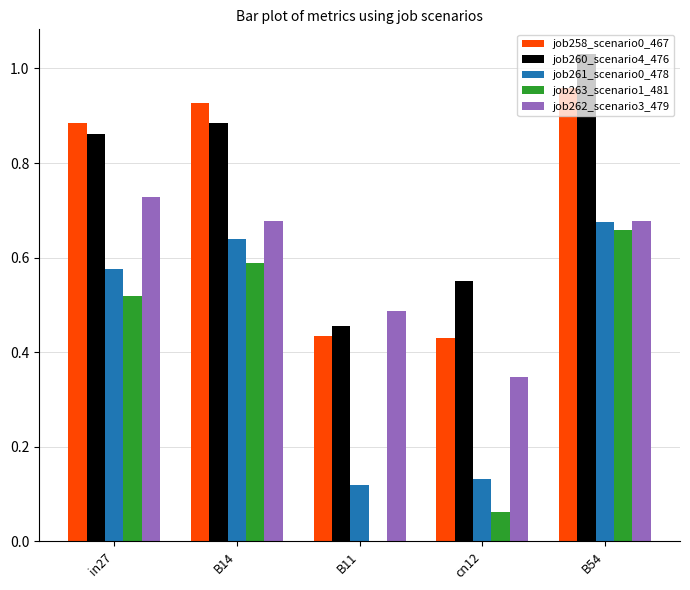

The value of job261_scenario0_478 at B54 is 0.2. True or false?

False